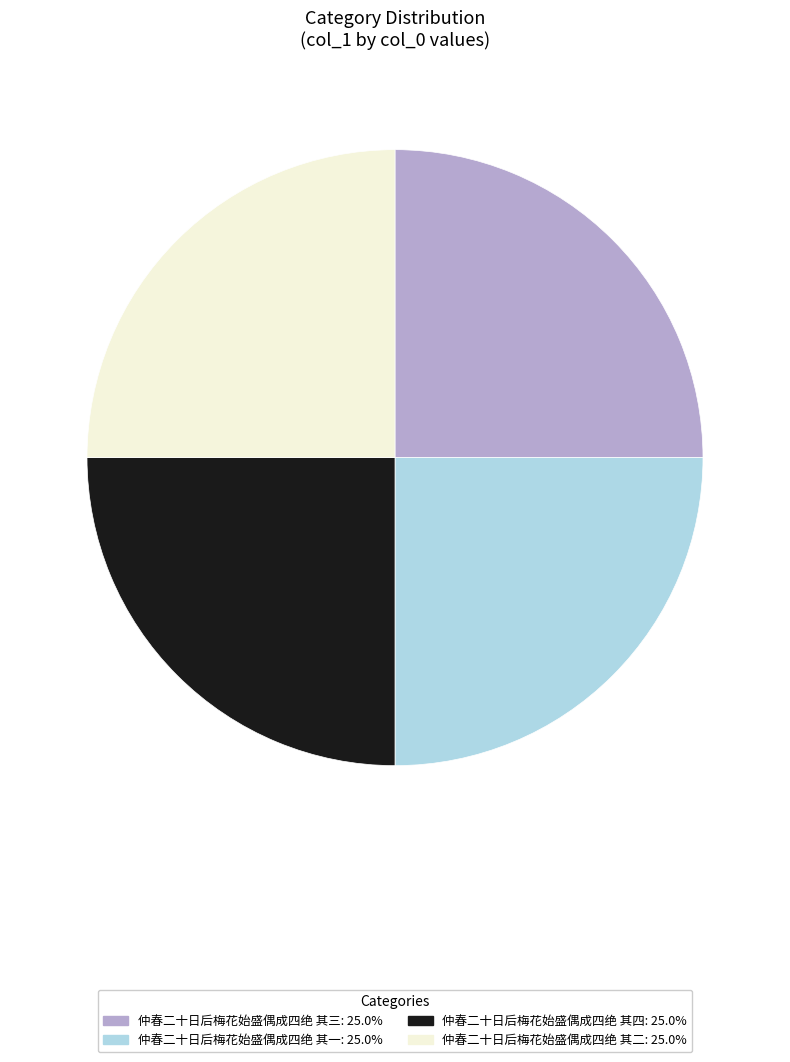

True or false: 仲春二十日后梅花始盛偶成四绝 其四 accounts for 25% of the total.

True